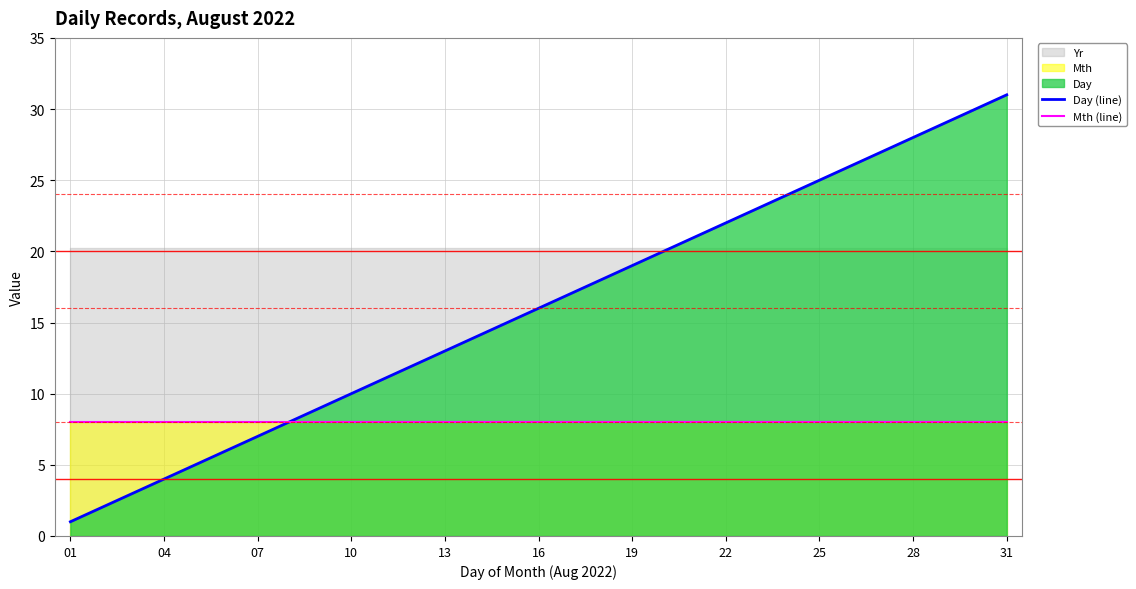

Is it true that Mth (line) equals 3 at 31?

False